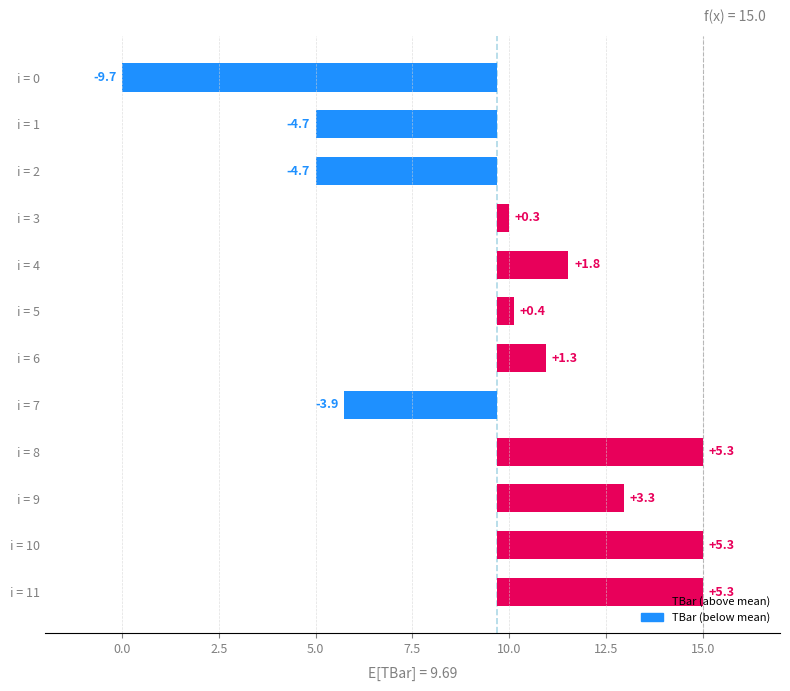

Reading left to right, transcribe all the data shown in this chart.

5.3	5.3	3.3	5.3	-3.9	1.3	0.4	1.8	0.3	-4.7	-4.7	-9.7